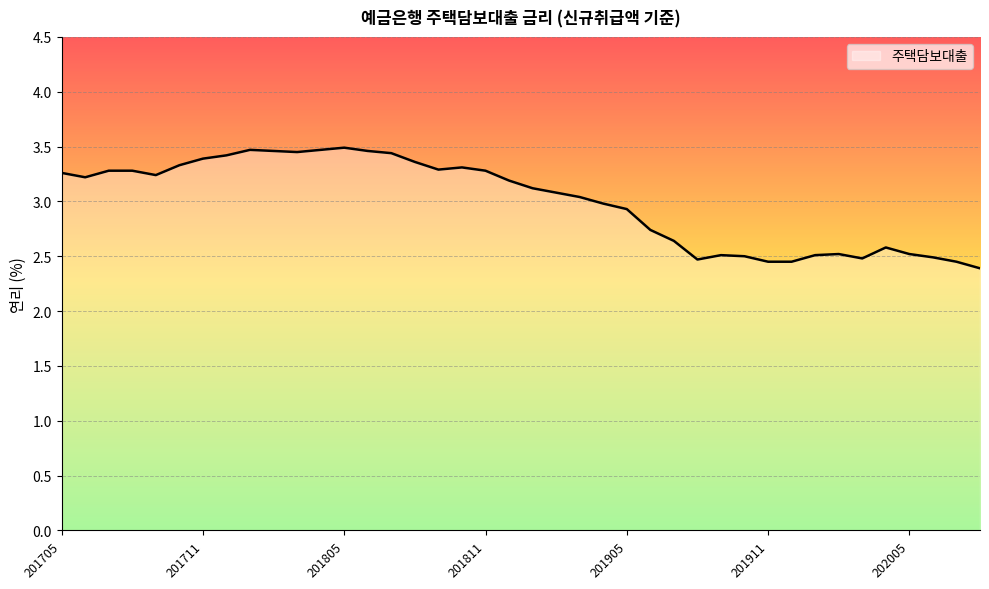

What is the difference between the maximum and second lowest values?

1.0